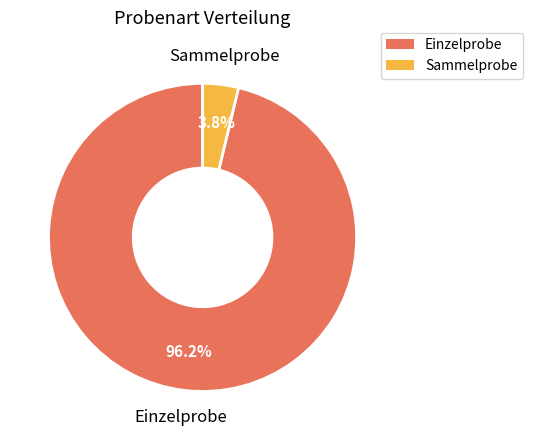

Between Einzelprobe and Sammelprobe, which is larger?

Einzelprobe